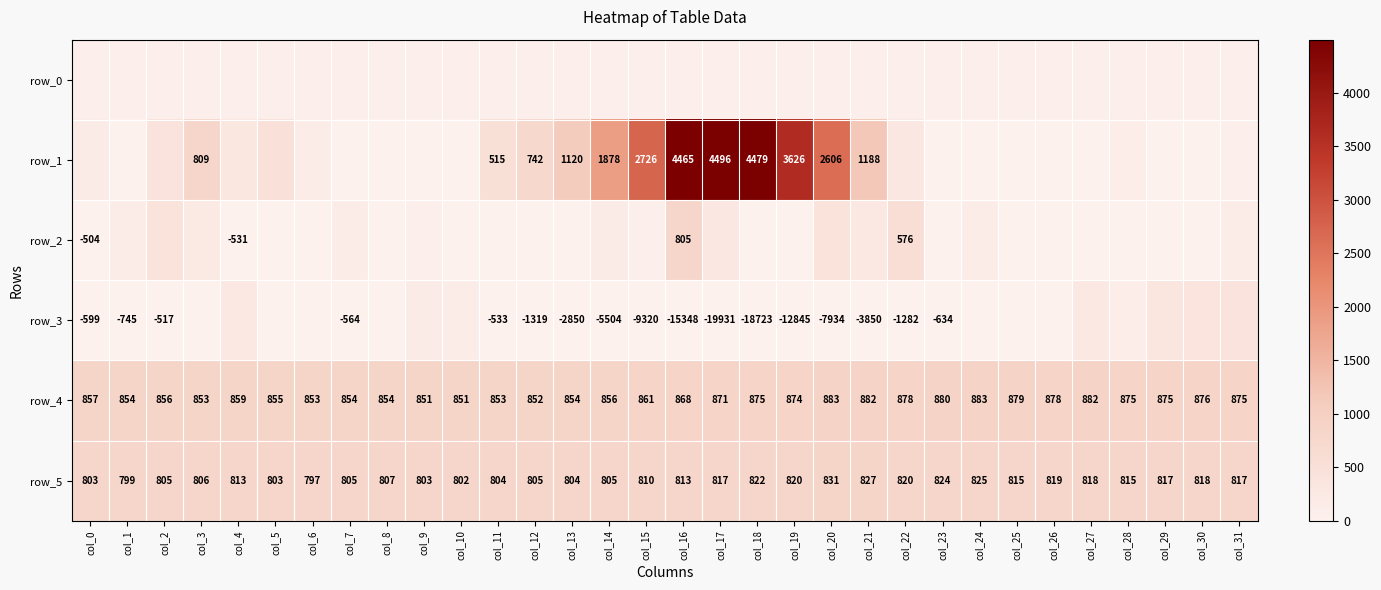

At how many categories does at least one series exceed 1106?

9